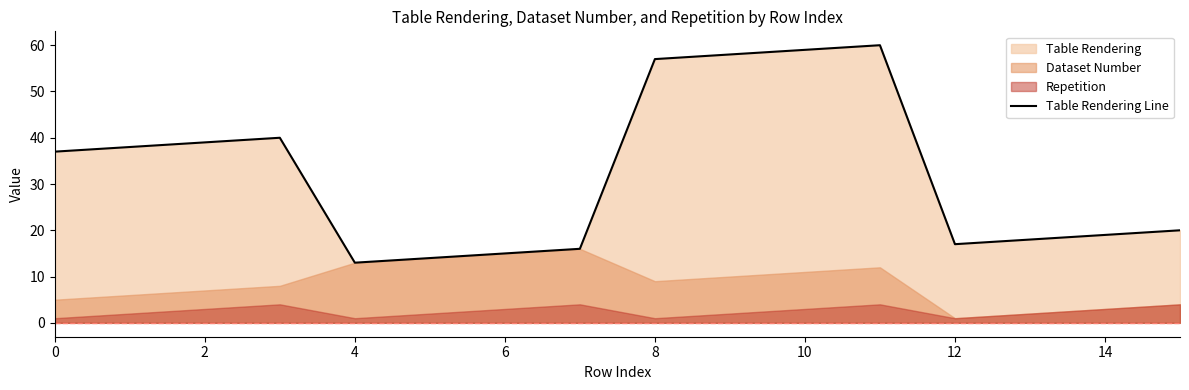

True or false: the data has more than 0 interior local peaks.

True